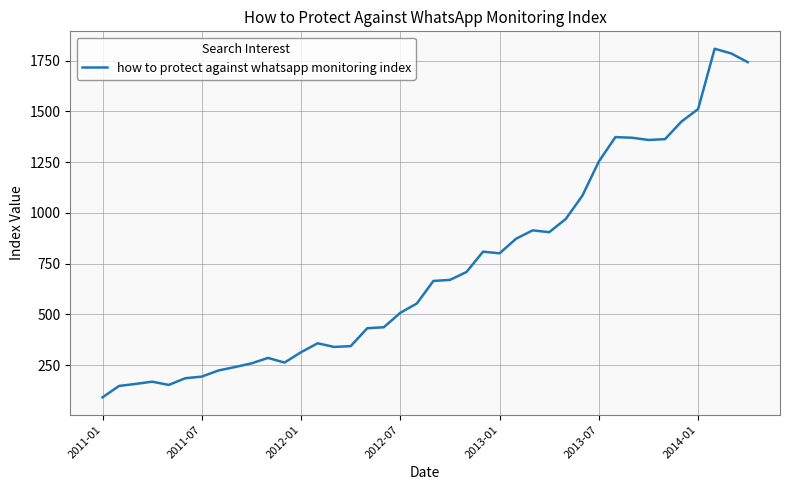

What is the greatest value displayed?

1808